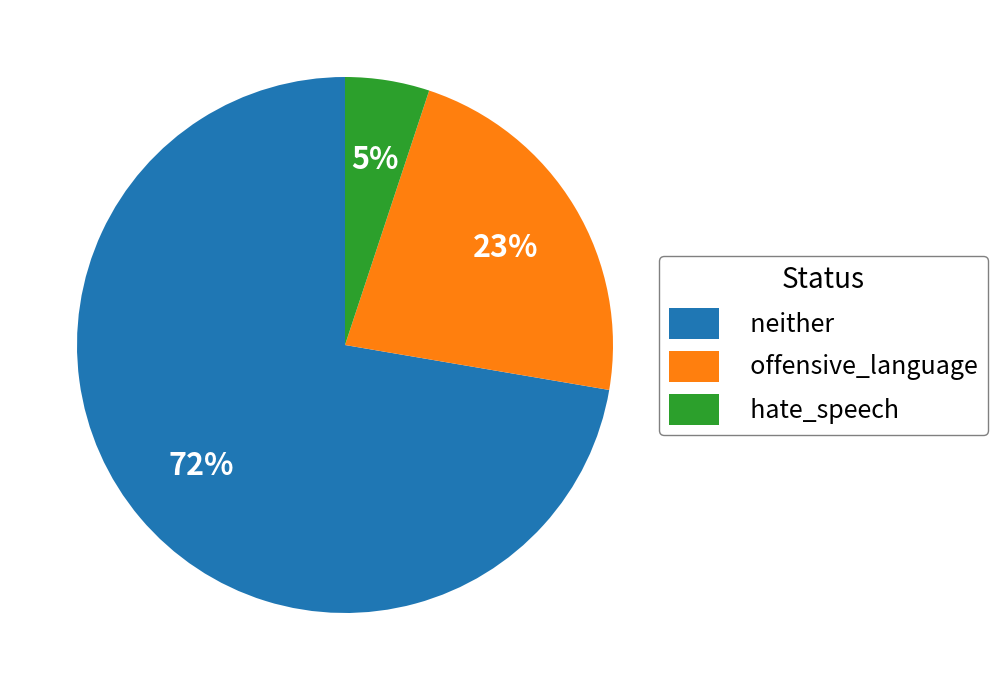

How many segments does this pie chart have?

3